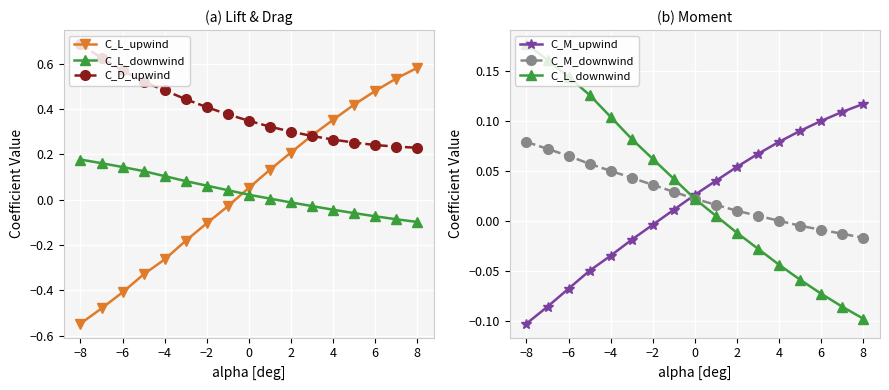

List the series in order of their peak value, highest first.

C_D_upwind, C_L_upwind, C_L_downwind, C_M_upwind, C_M_downwind